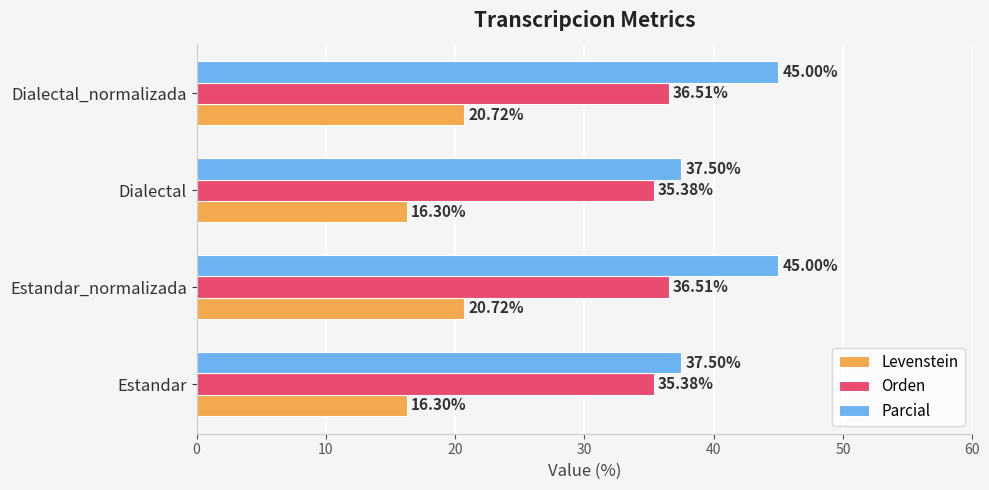

What is the difference between the second highest and minimum values in the Orden series?

1.1